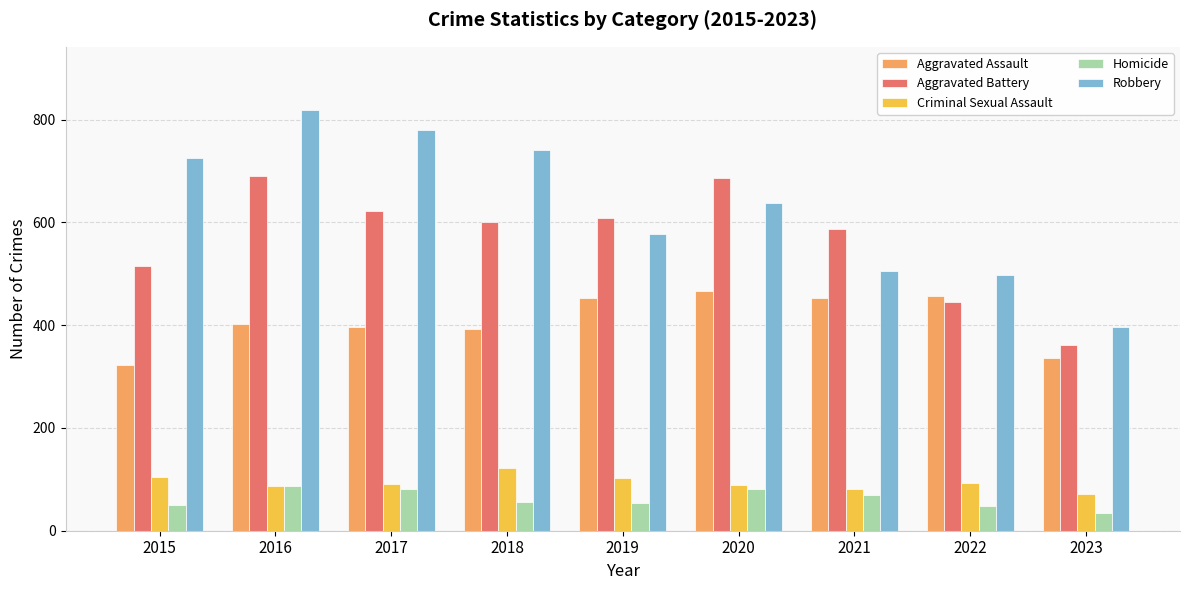

What is the difference between the highest and lowest values at 2022?

448